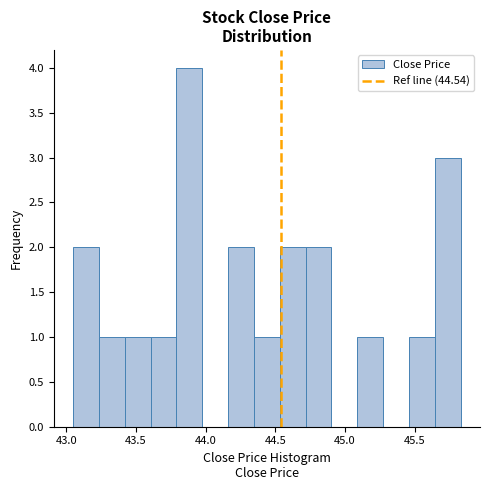

Read against the x-axis, roughly where is the centre of the tallest bar?

43.90